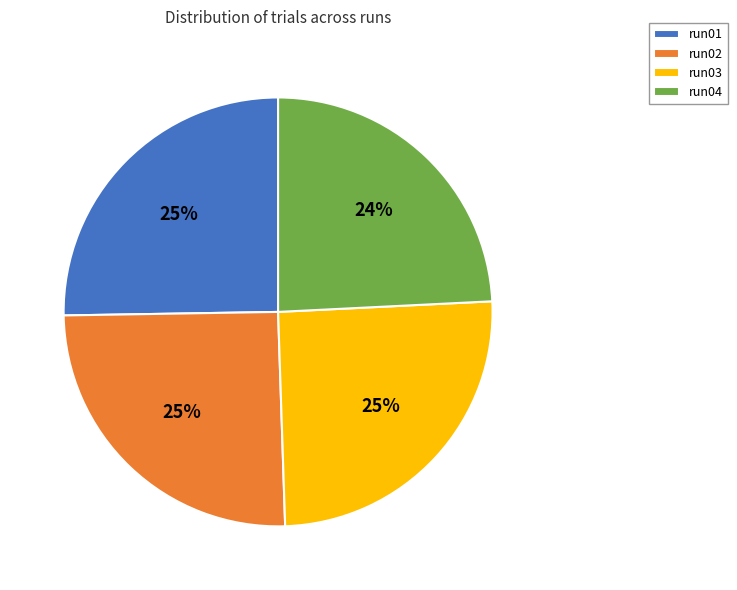

What percentage is the run01 slice, to the nearest percent?

25%